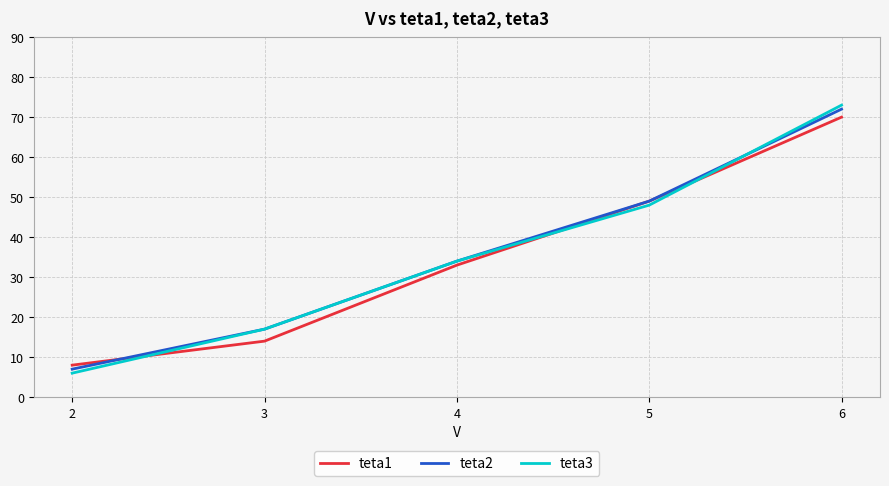

Between which two adjacent categories do teta2 and teta1 first intersect?

2 and 3